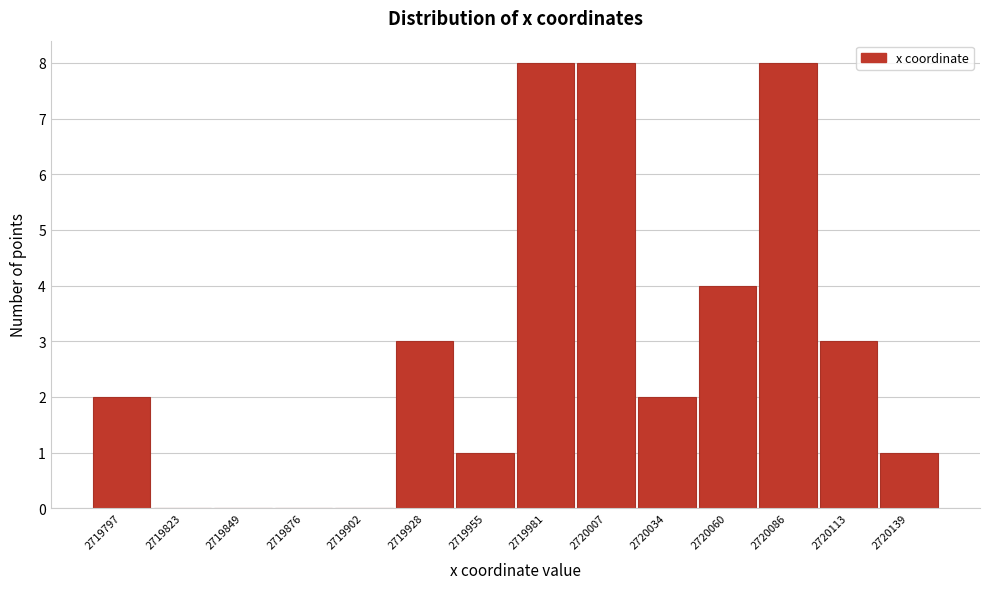

Reading right to left, what are all the values shown in this chart?

2720139=1	2720113=3	2720086=8	2720060=4	2720034=2	2720007=8	2719981=8	2719955=1	2719928=3	2719902=0	2719876=0	2719849=0	2719823=0	2719797=2